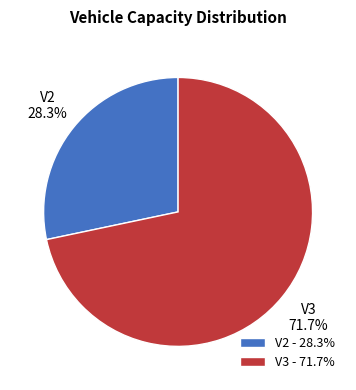

Is it true that V2 is 28% of the pie?

True